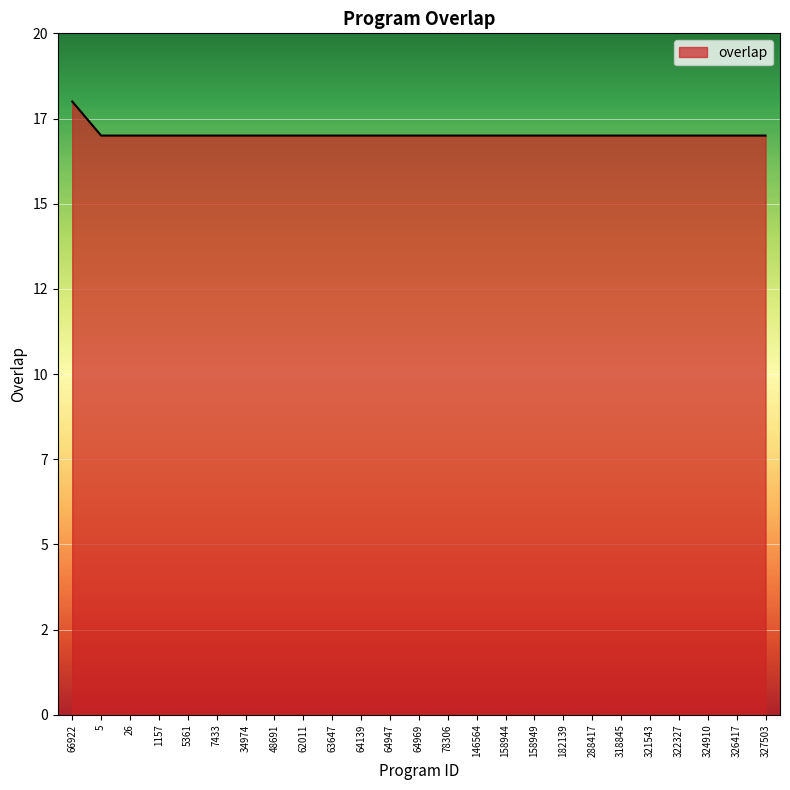

What is the smallest value displayed?

17